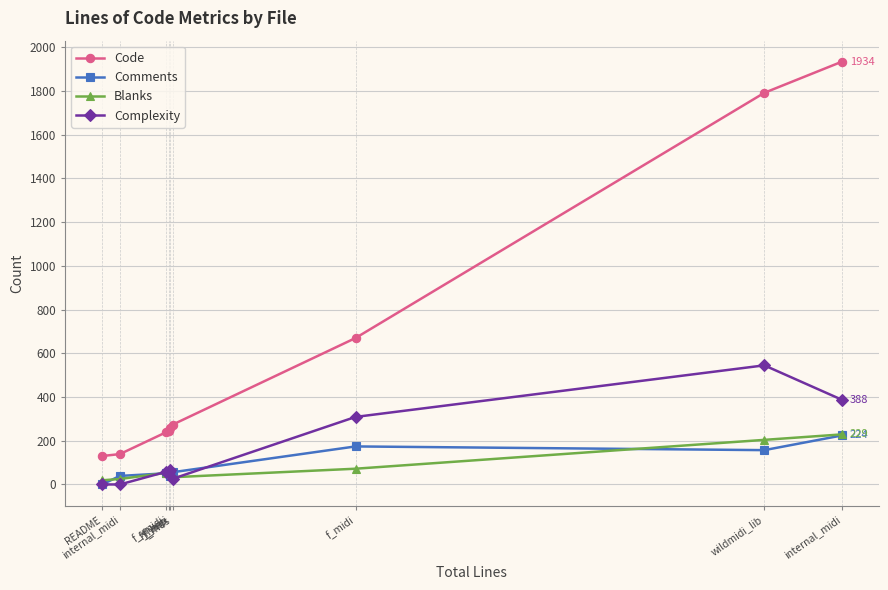

Reading left to right, transcribe all the data shown in this chart.

Code: README=130	internal_midi=139	f_xmidi=239	f_hmp=244	f_hmi=259	f_mus=274	f_midi=670	wildmidi_lib=1792	internal_midi=1934
Comments: README=0	internal_midi=39	f_xmidi=51	f_hmp=52	f_hmi=40	f_mus=56	f_midi=174	wildmidi_lib=157	internal_midi=224
Blanks: README=19	internal_midi=25	f_xmidi=53	f_hmp=57	f_hmi=56	f_mus=33	f_midi=72	wildmidi_lib=204	internal_midi=229
Complexity: README=0	internal_midi=0	f_xmidi=58	f_hmp=56	f_hmi=68	f_mus=26	f_midi=309	wildmidi_lib=545	internal_midi=388